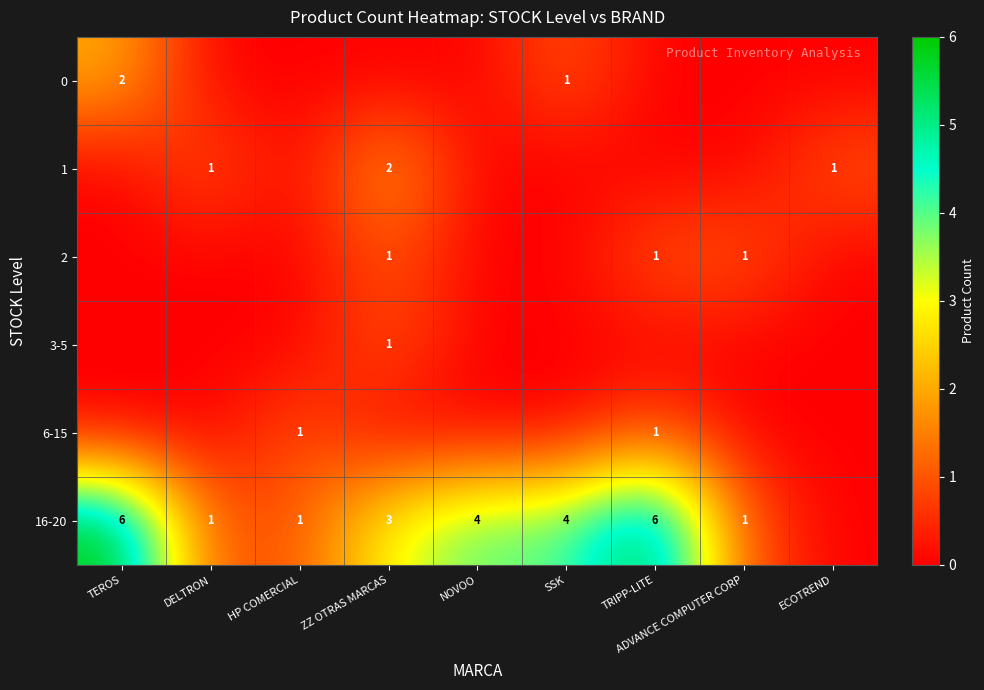

The value of 1 at ECOTREND is 1. True or false?

True